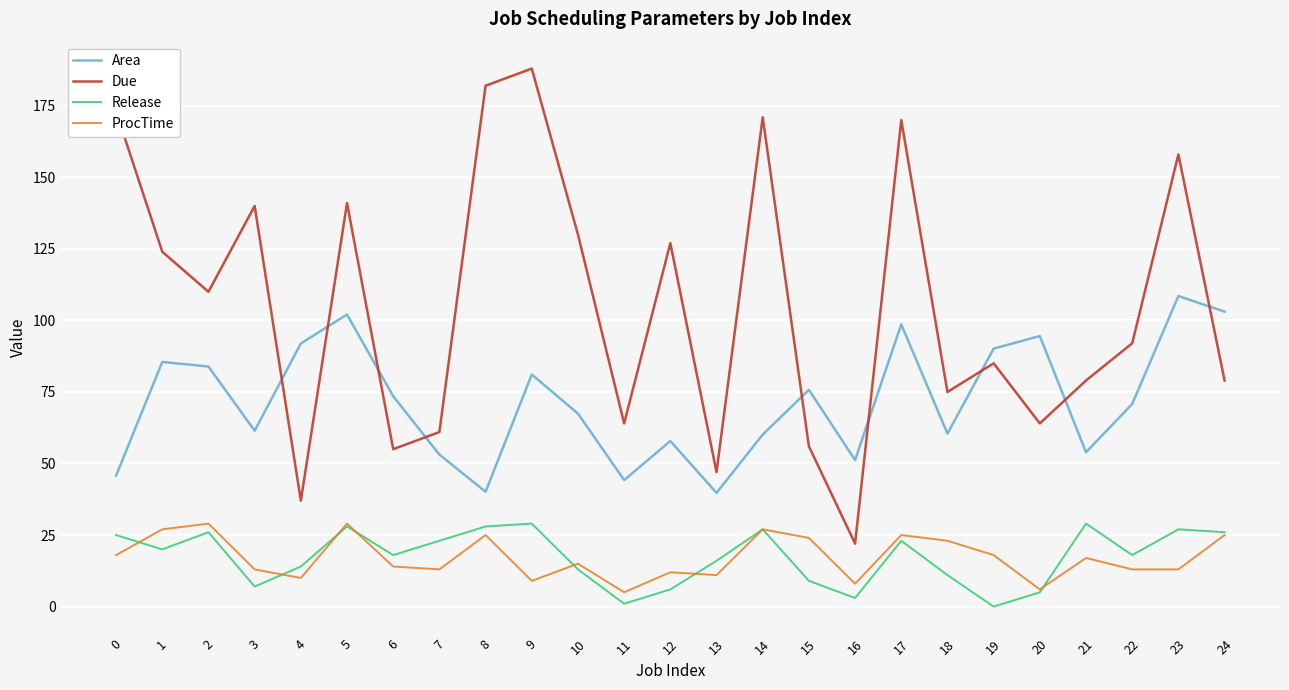

How many lines are shown in the chart?

4